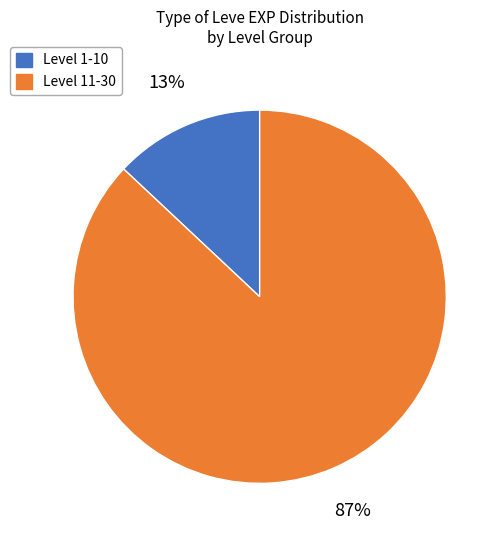

How many segments does this pie chart have?

2